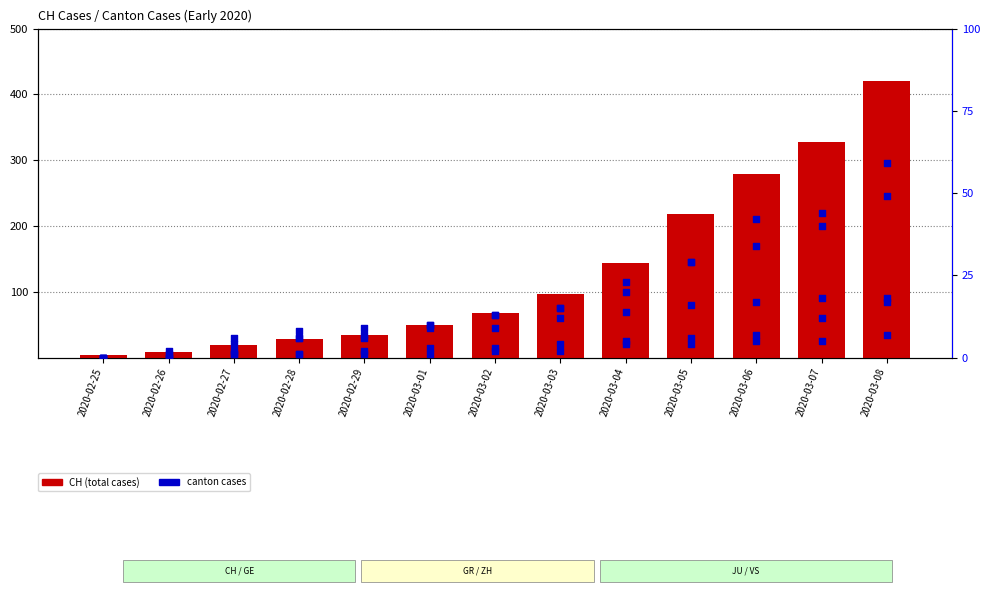

Is the value of GE at 2020-03-04 greater than the value of CH at 2020-03-08?

No